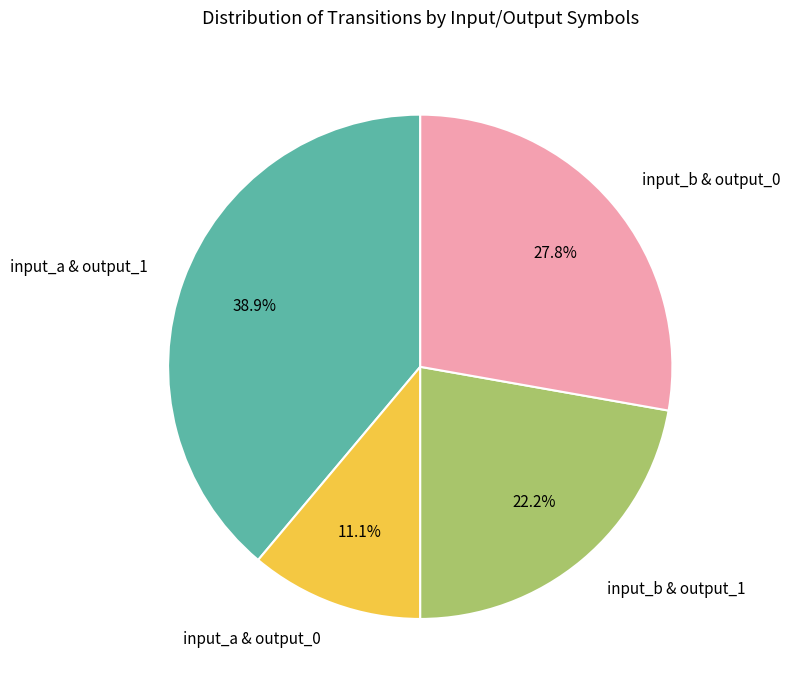

What percentage is NOT represented by input_b & output_0?

72.2%